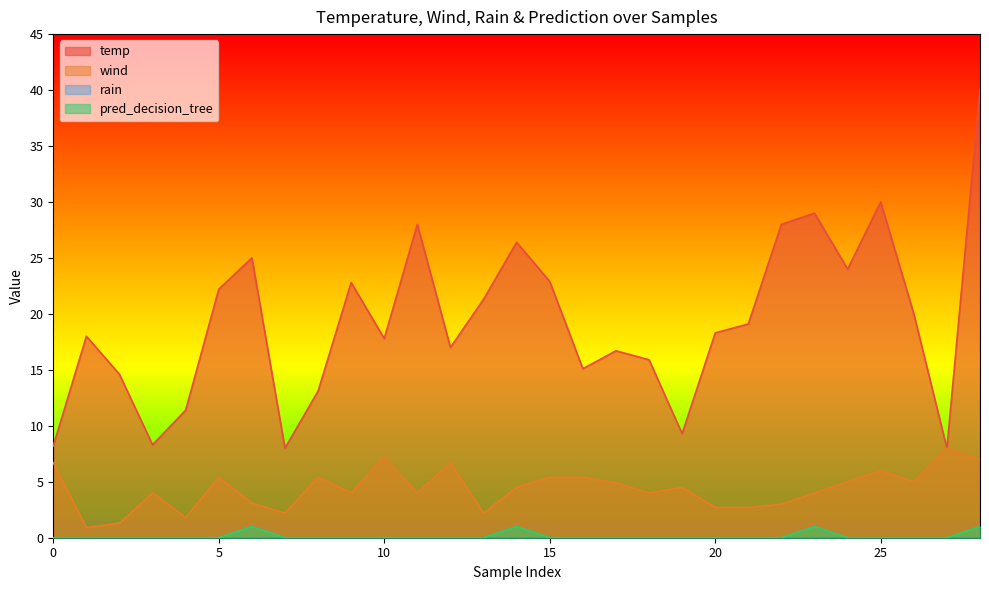

Where is the first local minimum for temp?

3